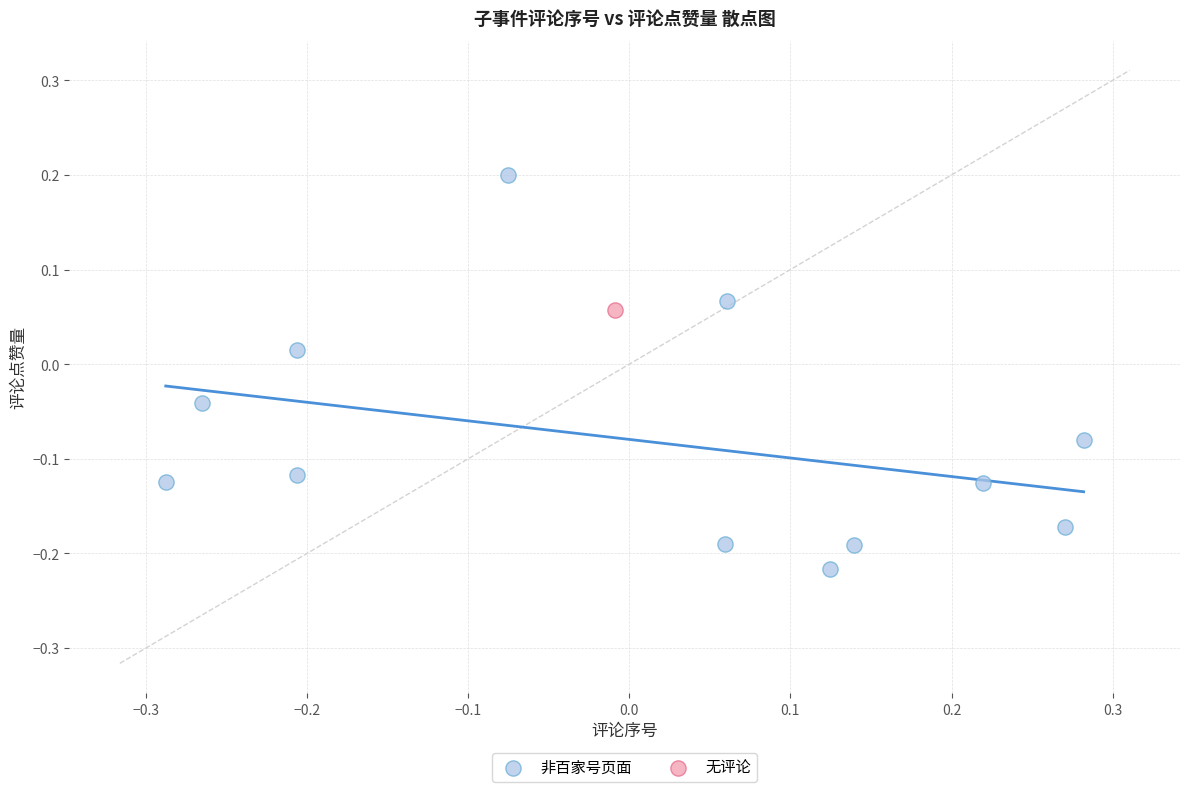

What are all the series names shown in the legend?

非百家号页面, 无评论